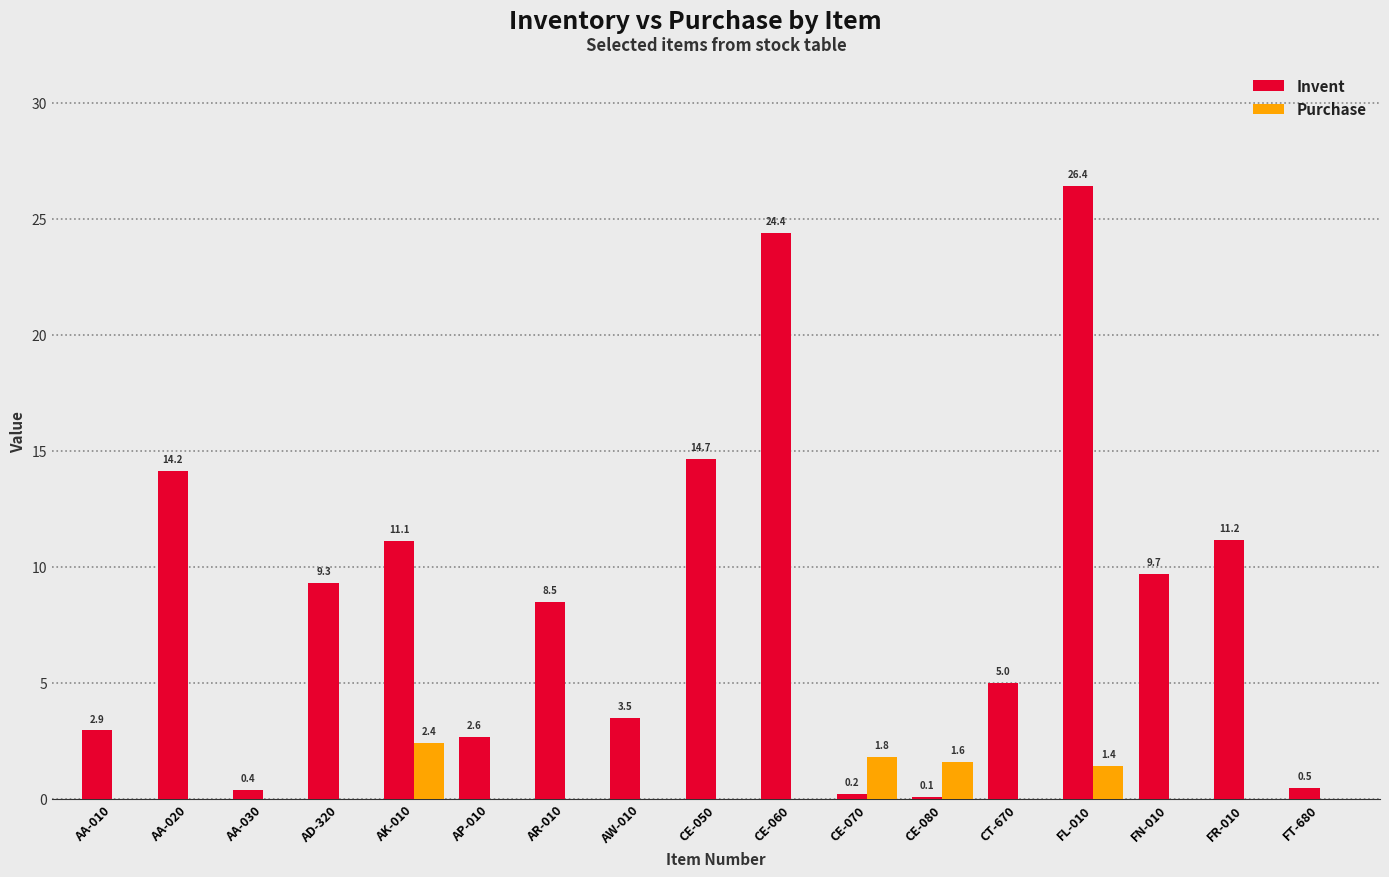

Between AD-320 and AK-010, which series saw the biggest shift?

Purchase